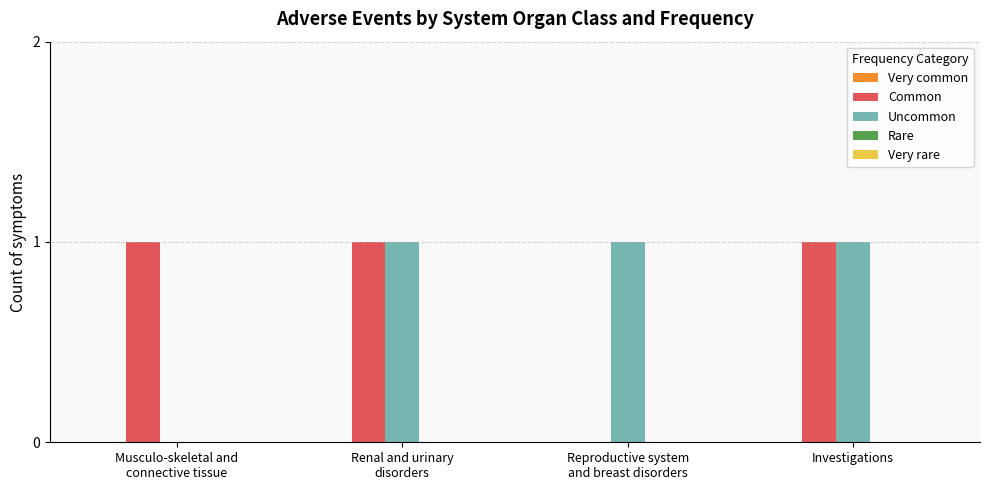

What is the sum of all Common values?

3